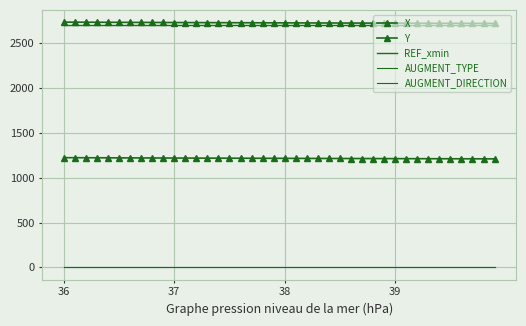

How many data points in X are above 2728?

22